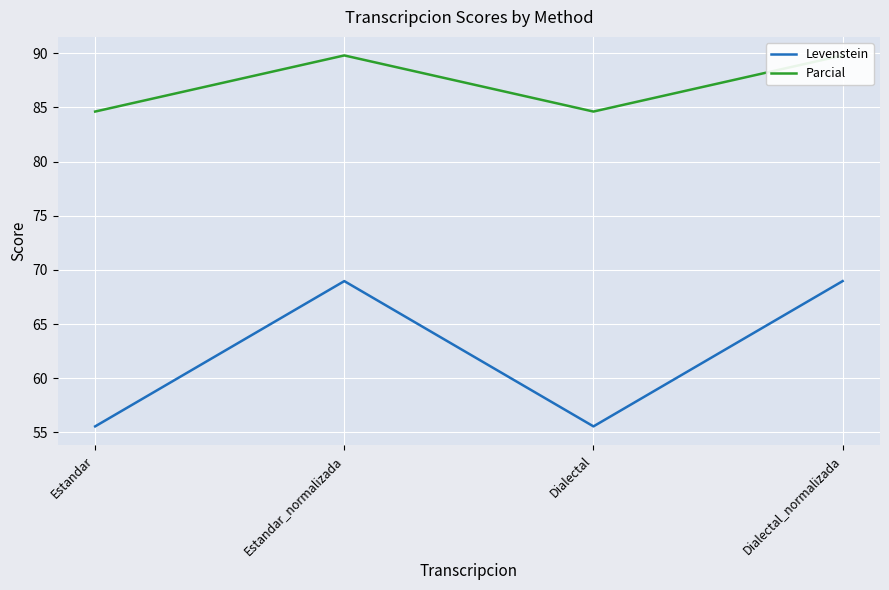

True or false: Levenstein and Parcial intersect in this chart.

False